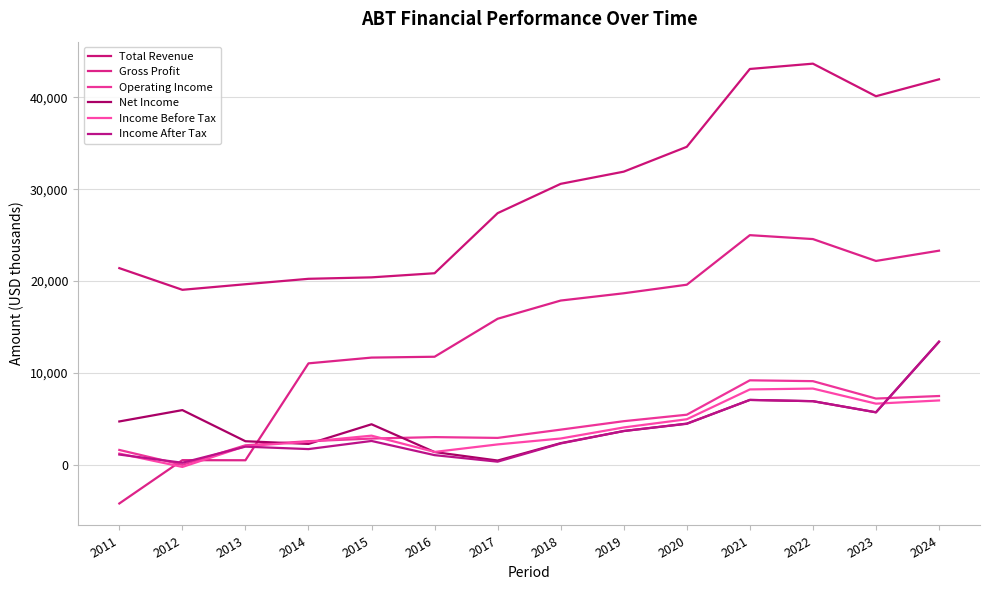

True or false: Gross Profit and Total Revenue cross at least once.

False